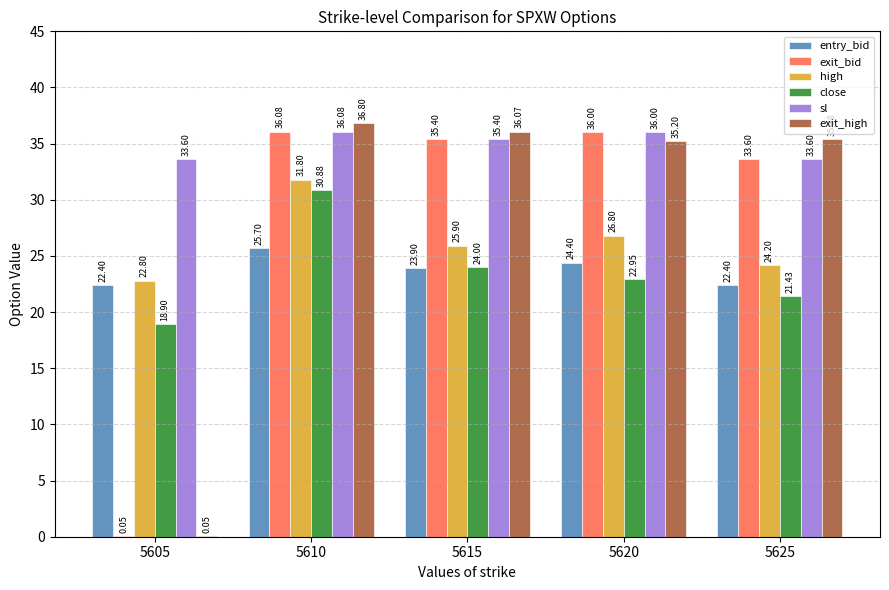

Which series has the largest total across all categories?

sl